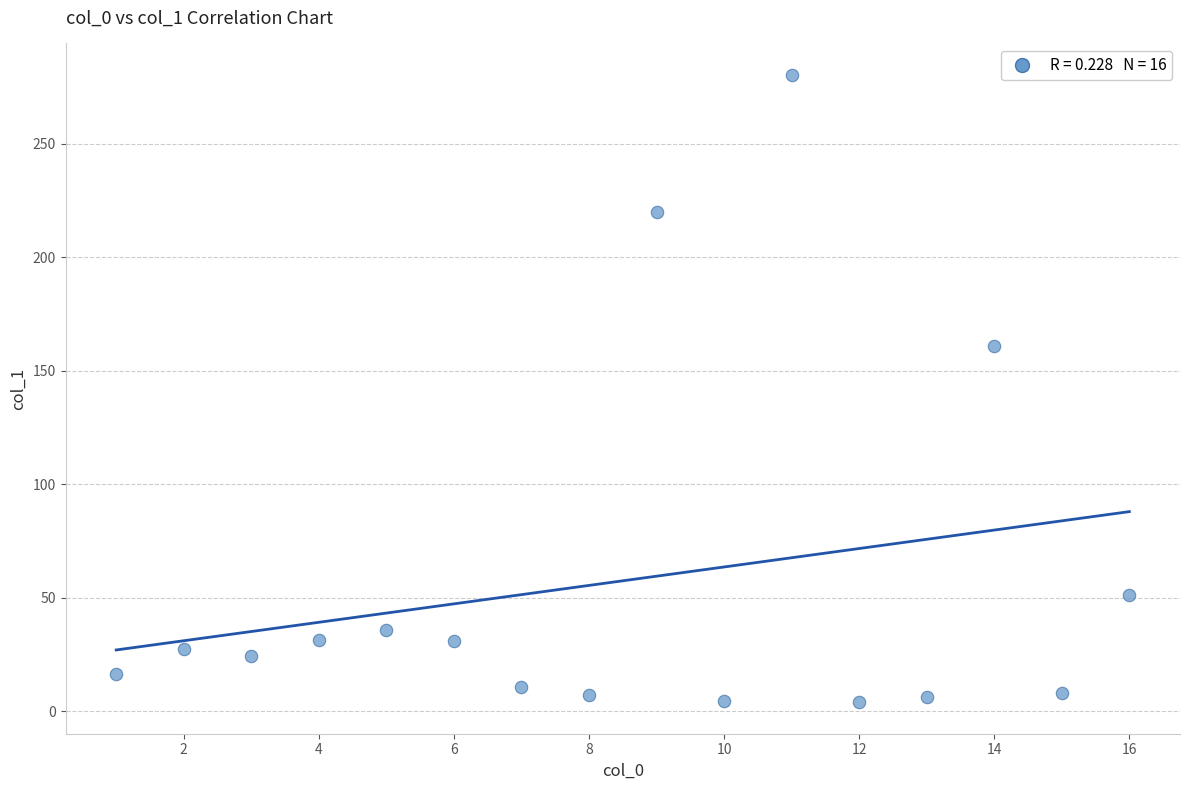

What is the range of Y values (max minus min)?

276.5